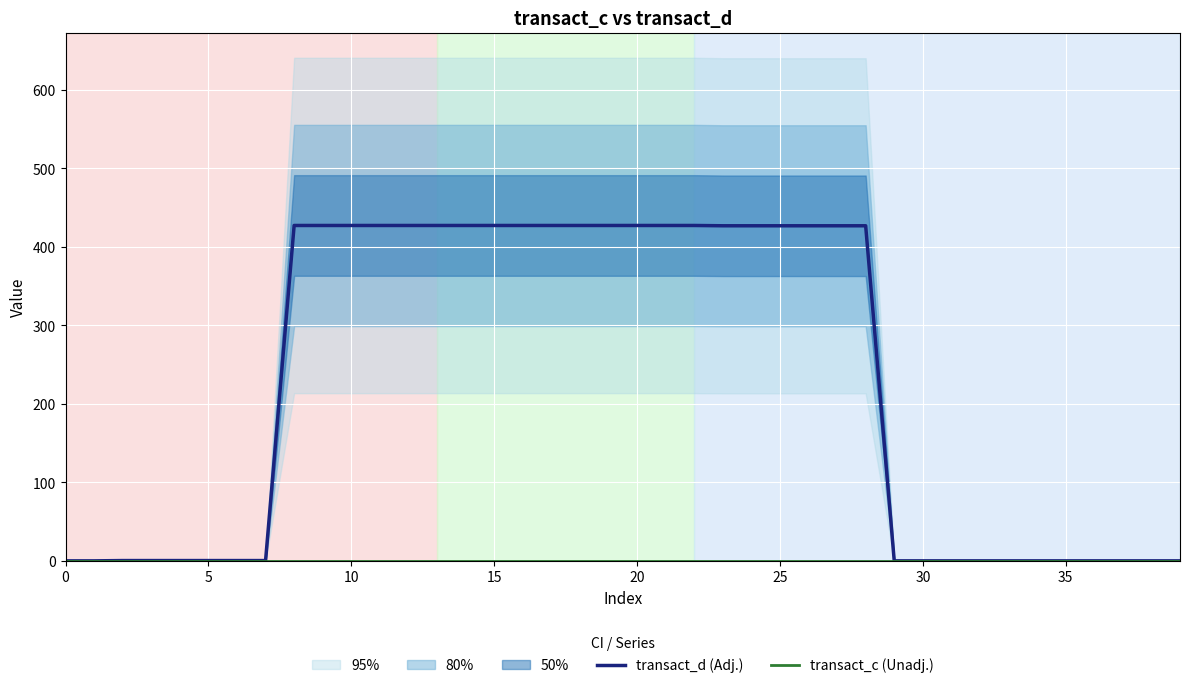

Is it true that transact_d (Adj.) equals 0.0 at 0?

True